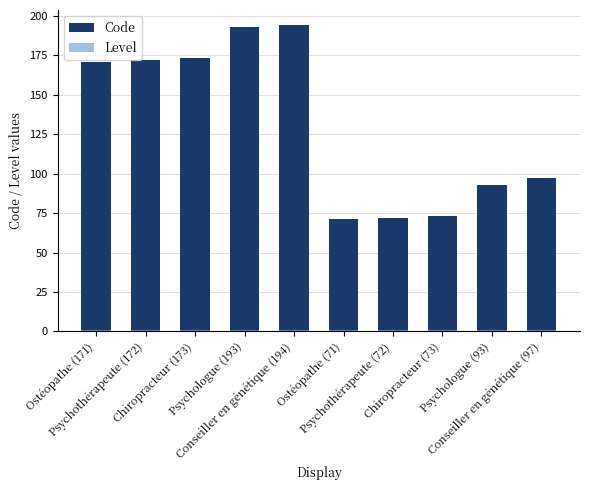

At which category is the sum across all series the highest?

Conseiller en génétique (194)